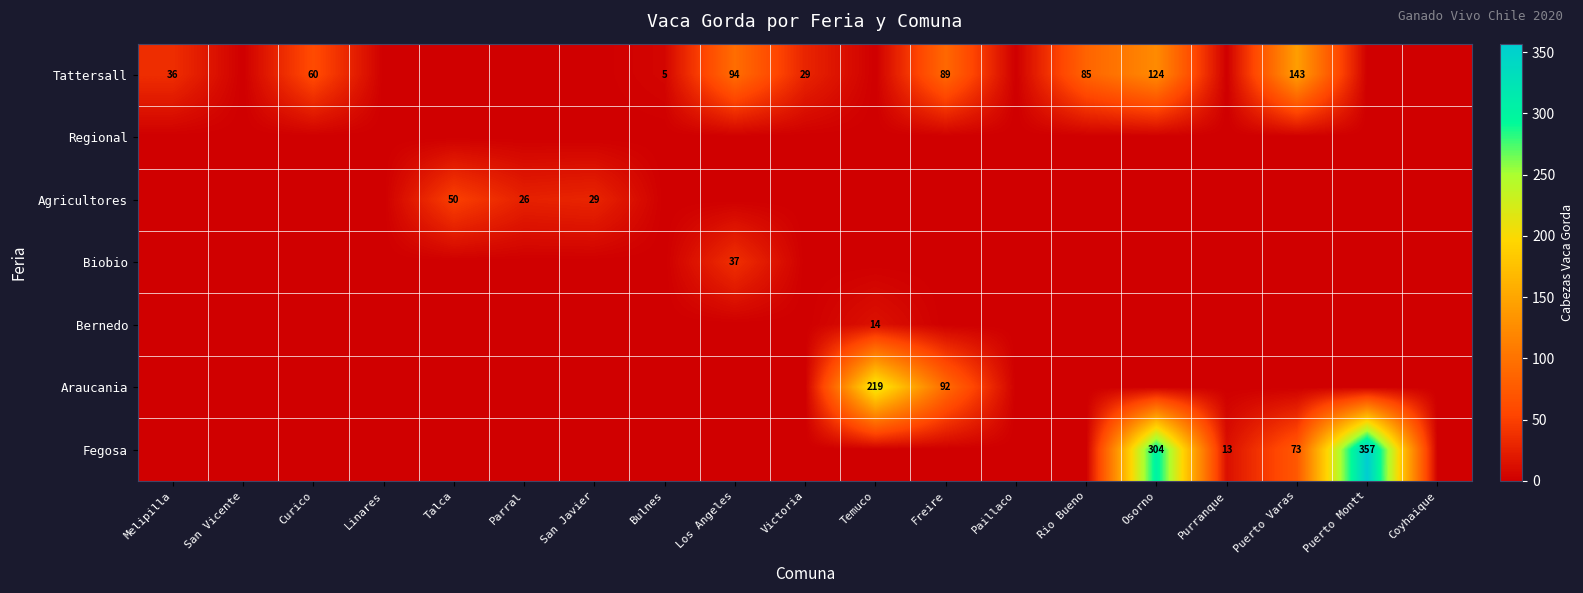

Is it true that Tattersall equals 85 at Rio Bueno?

True